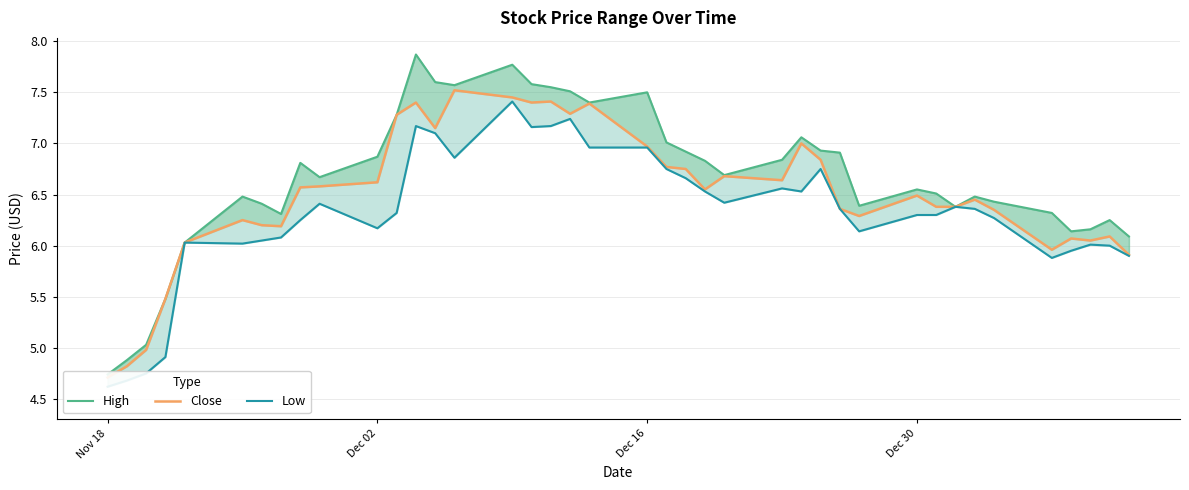

True or false: Close and Low intersect in this chart.

False